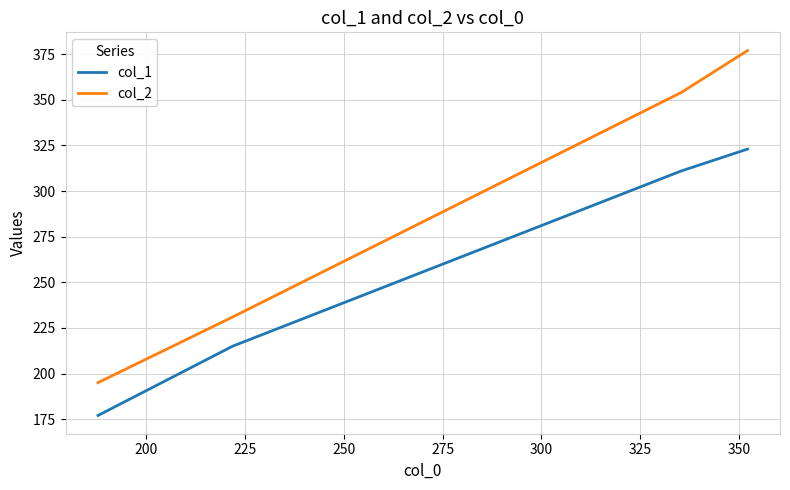

What is the lowest value of the col_1 series?

177